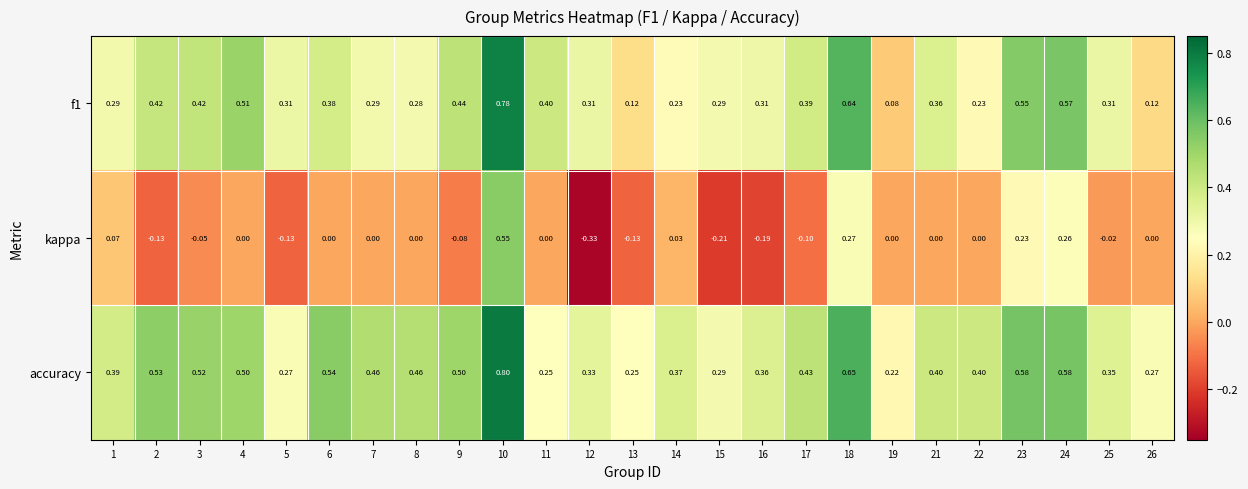

What is the greatest value displayed?

0.8